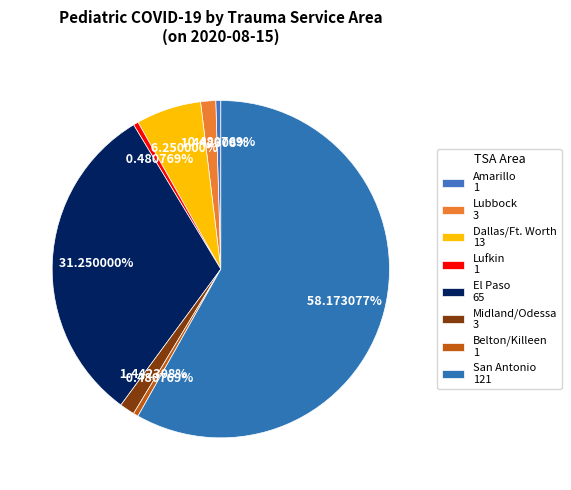

How many segments does this pie chart have?

8